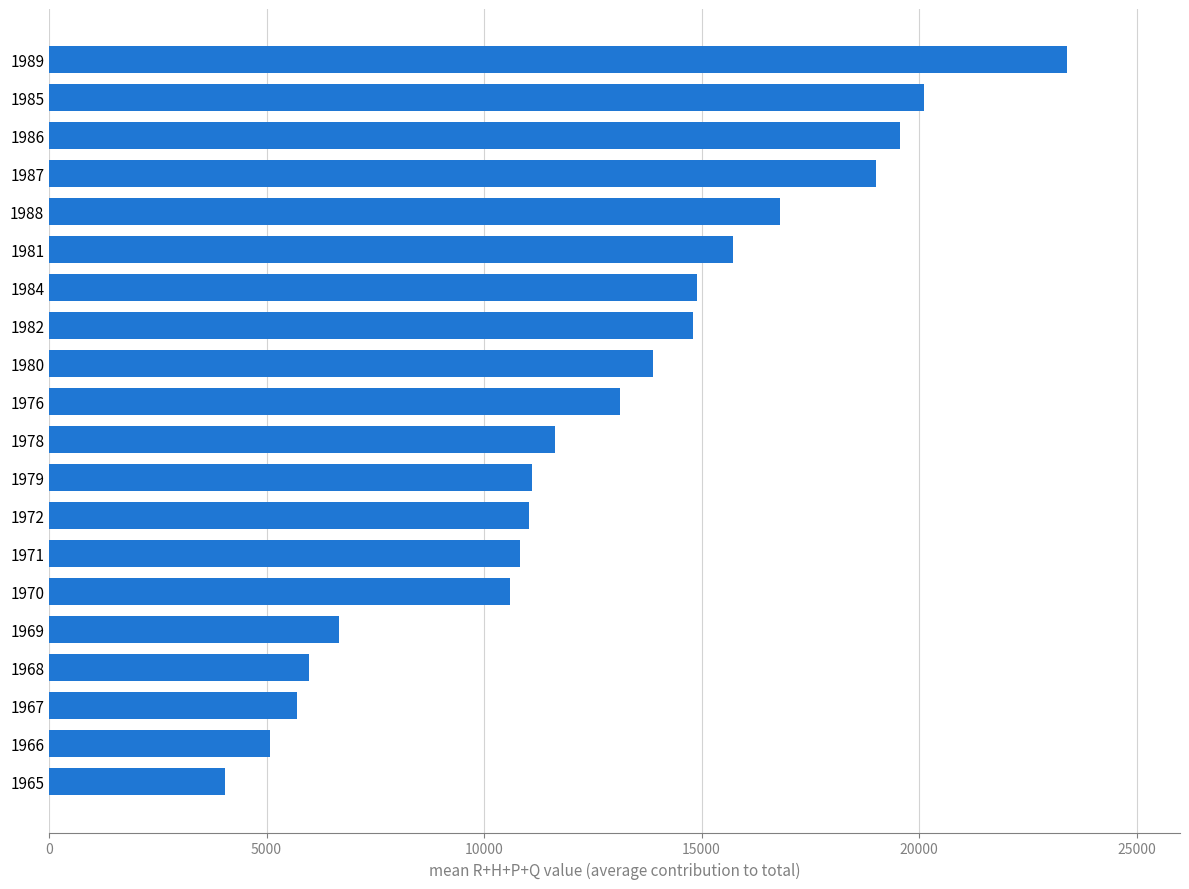

At which label is the value closest to 13715?

1980